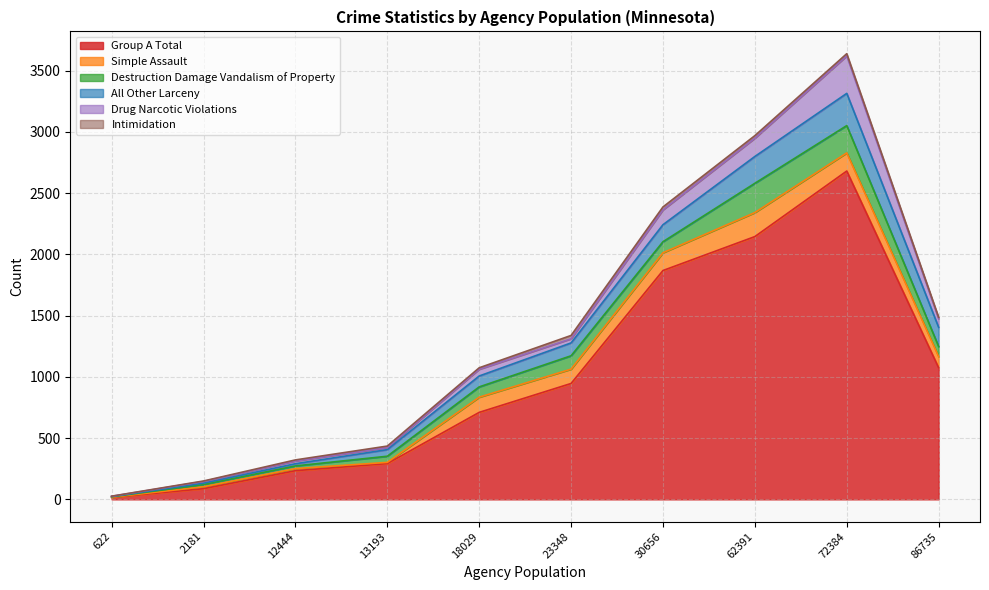

What is the highest value of the Group A Total series?

2680